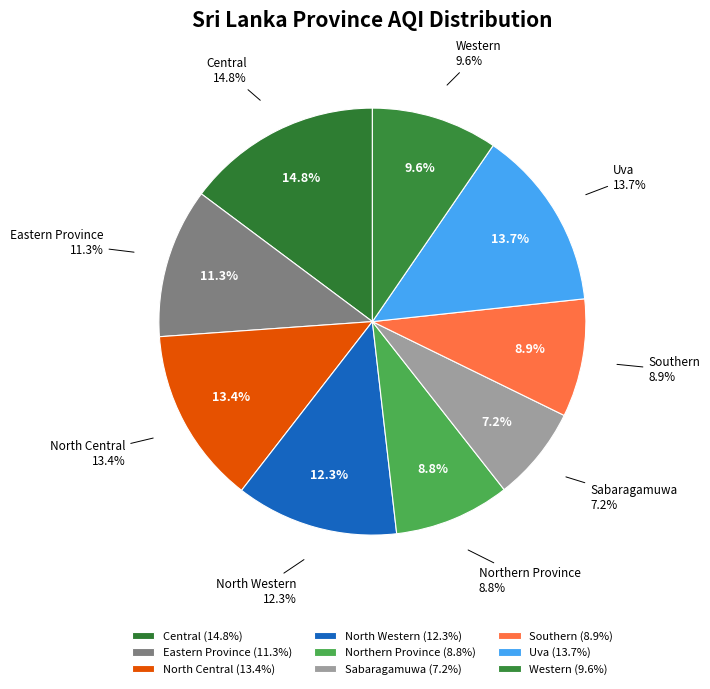

Is Western the majority of the pie?

No